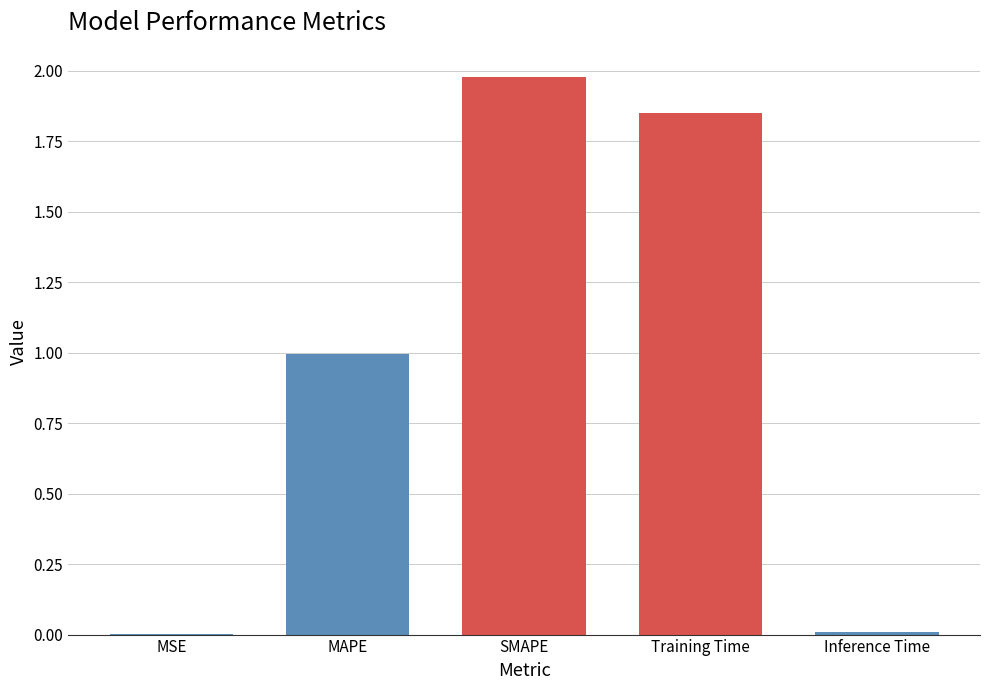

True or false: the data shows 0.9 at Training Time.

False